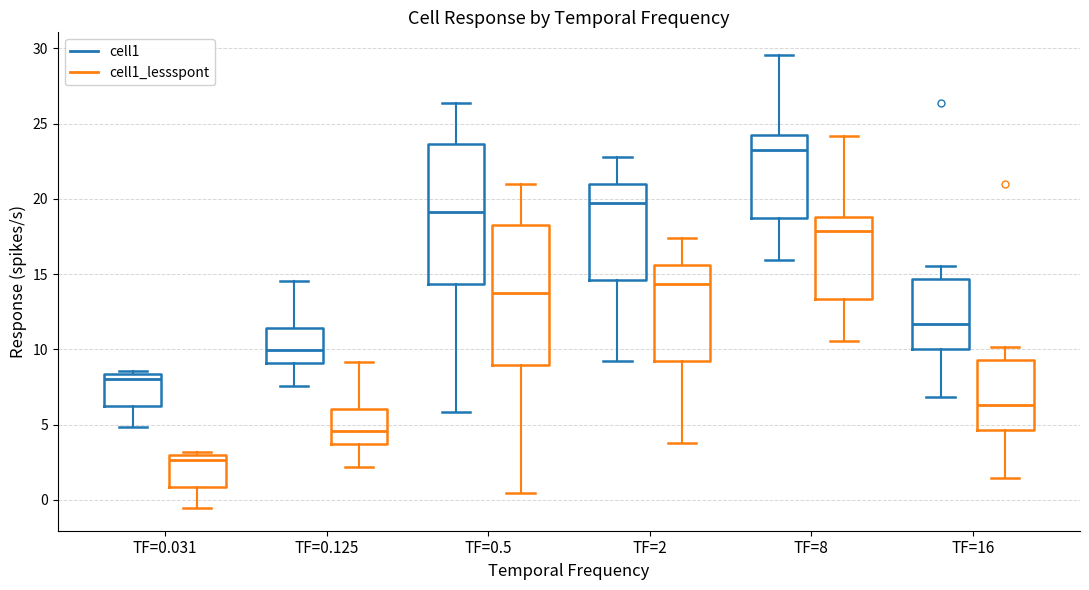

Which box has the highest median line?

TF=8 (cell1)